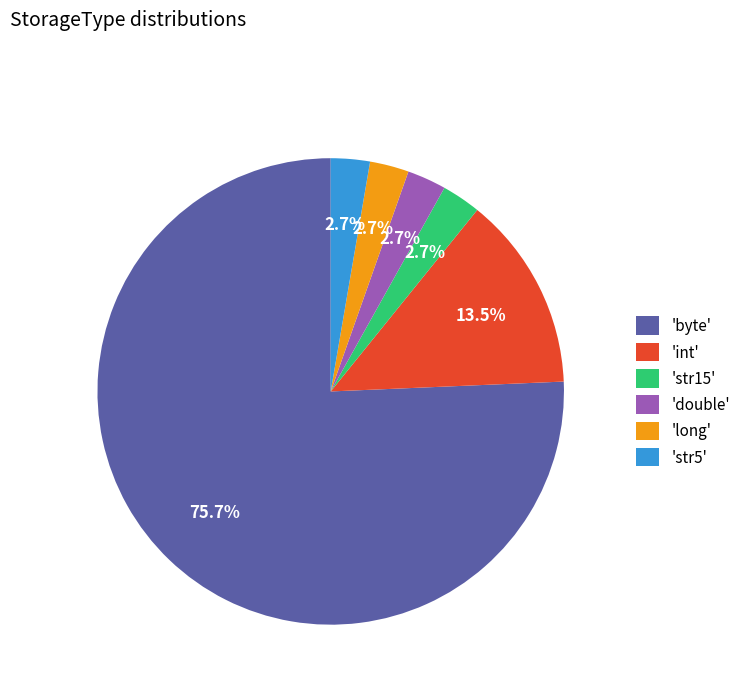

How many segments does this pie chart have?

6